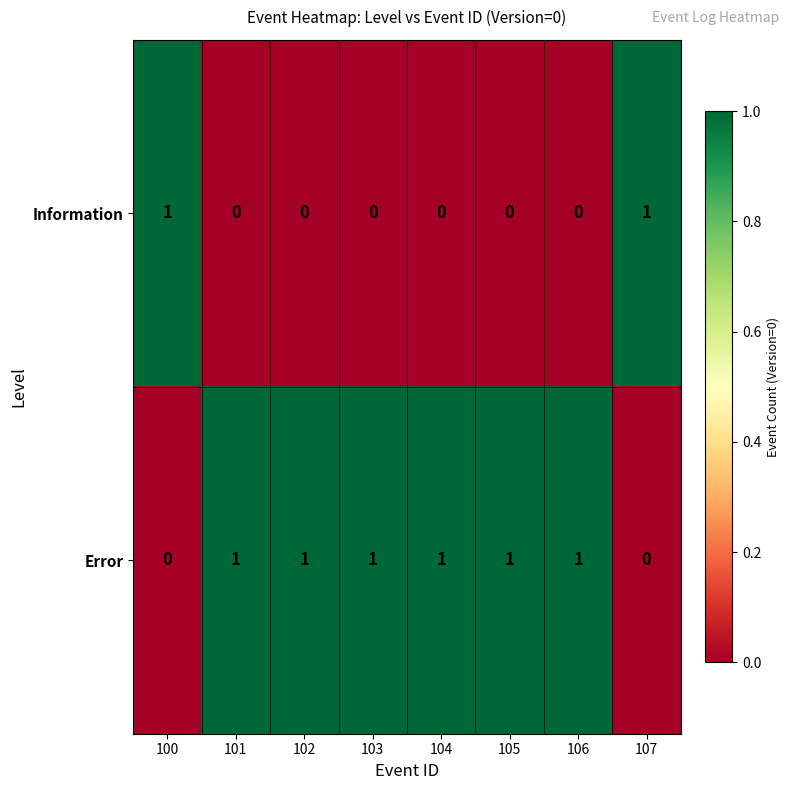

Reading right to left, what are all the values shown in this chart?

Information: 1	0	0	0	0	0	0	1
Error: 0	1	1	1	1	1	1	0